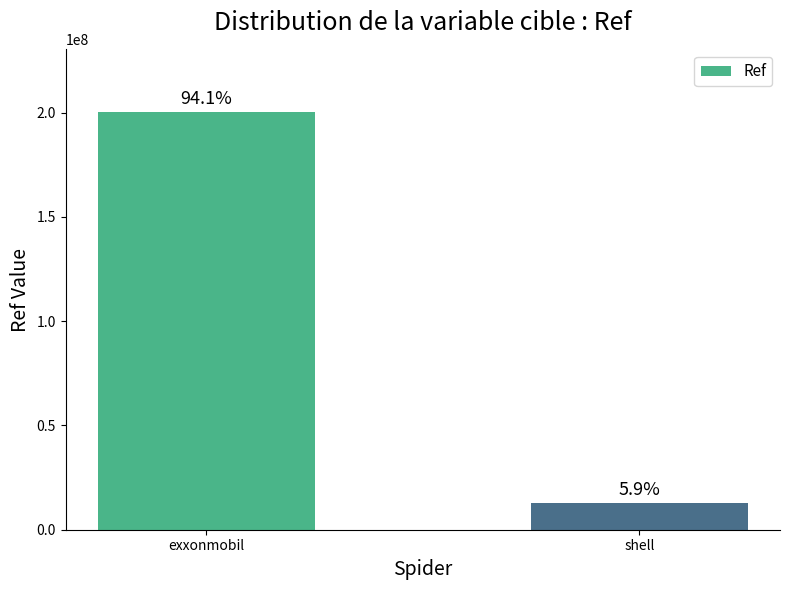

Rank the categories by value from highest to lowest.

exxonmobil, shell